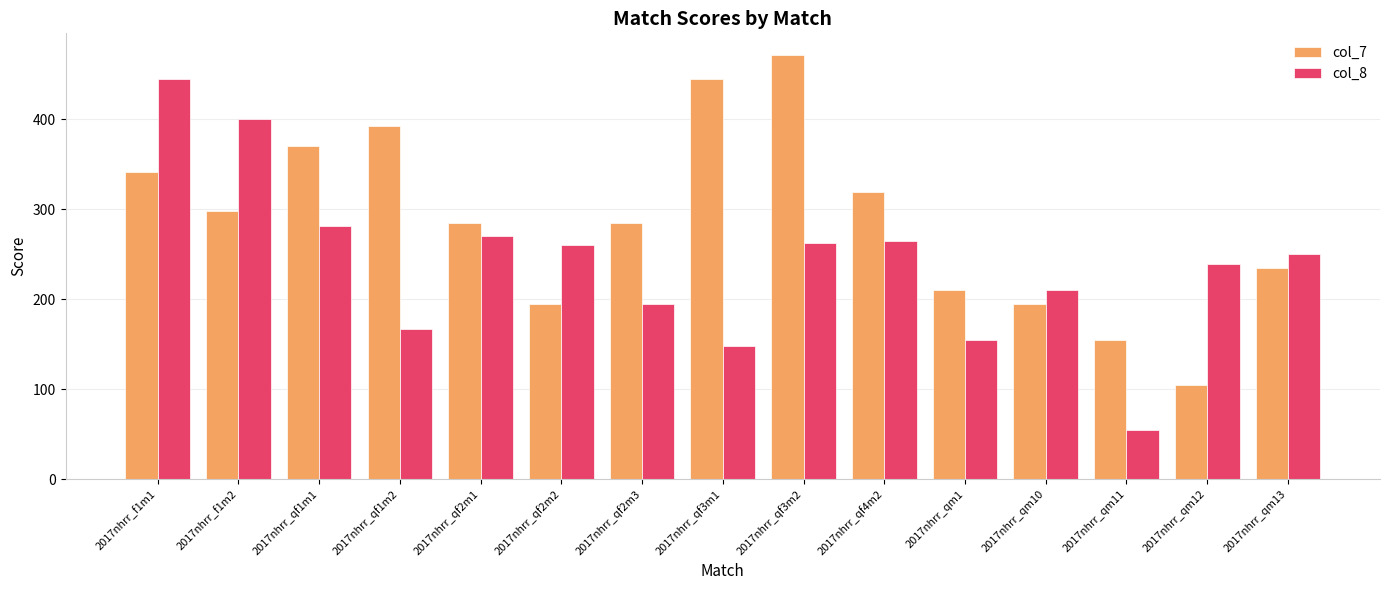

Reading right to left, extract all data points from this chart.

col_7: 235	105	155	195	210	319	472	445	285	195	285	392	370	298	341
col_8: 250	239	55	210	155	265	262	148	195	260	270	167	281	400	445